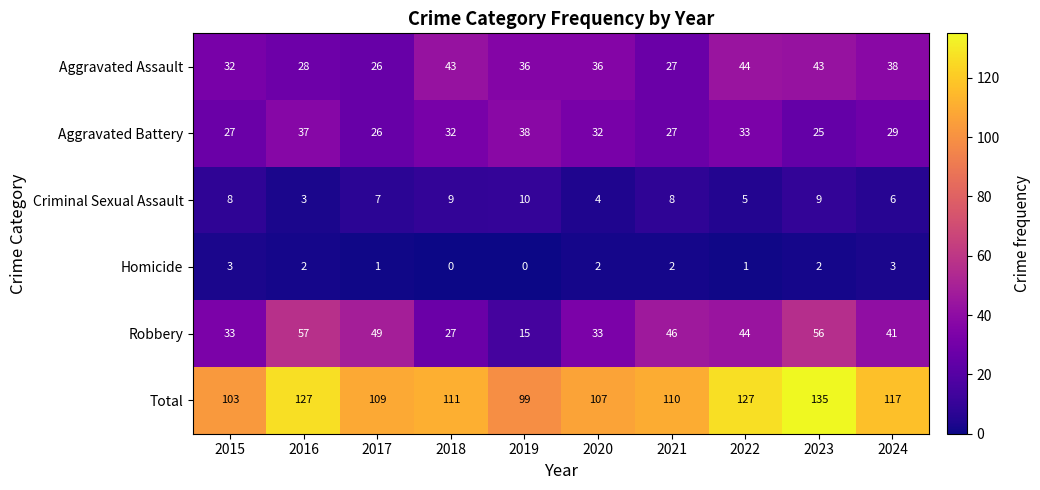

List the series in order of their peak value, highest first.

Total, Robbery, Aggravated Assault, Aggravated Battery, Criminal Sexual Assault, Homicide